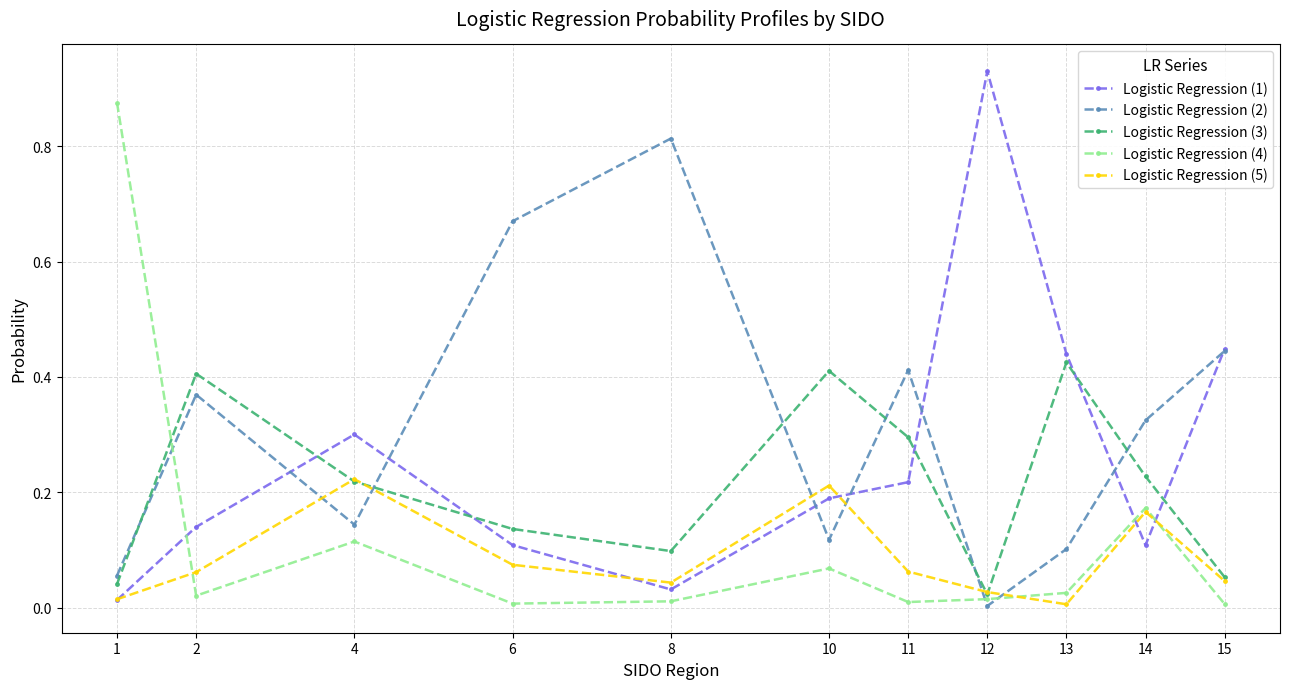

Where do Logistic Regression (5) and Logistic Regression (2) first cross each other?

2 and 4